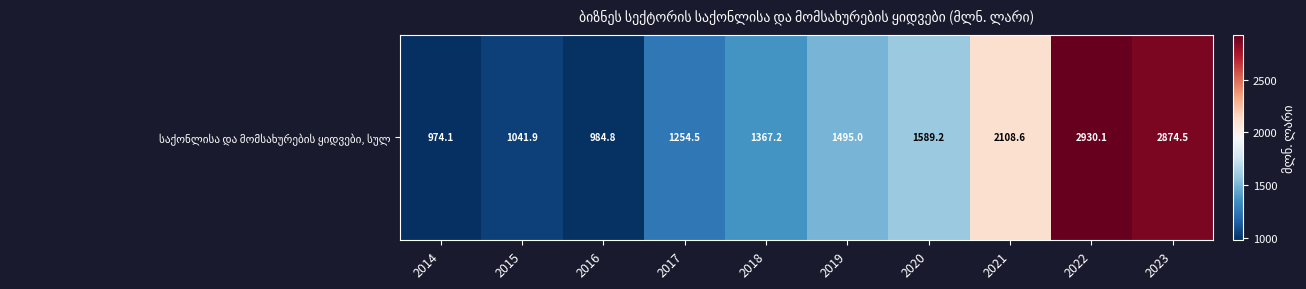

Reading left to right, what are all the values shown in this chart?

974.1	1041.9	984.8	1254.5	1367.2	1495.0	1589.2	2108.6	2930.1	2874.5